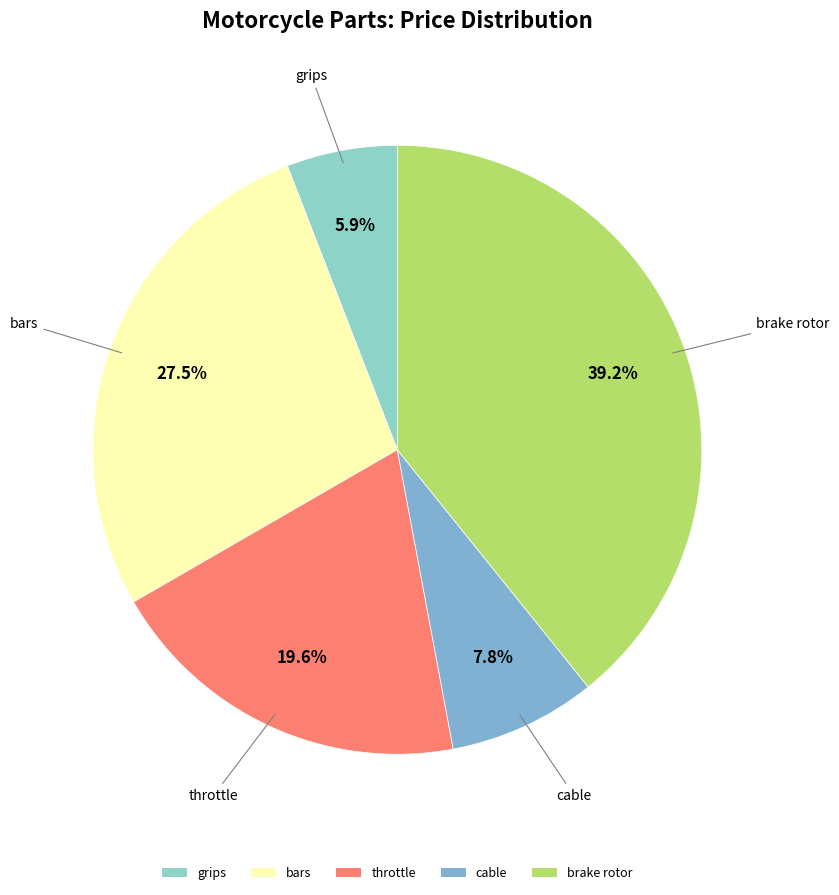

Count the number of slices in the pie.

5